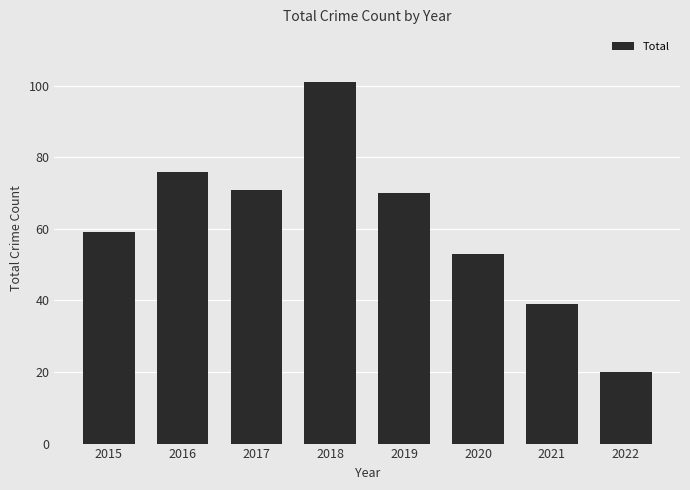

What is the greatest value displayed?

101